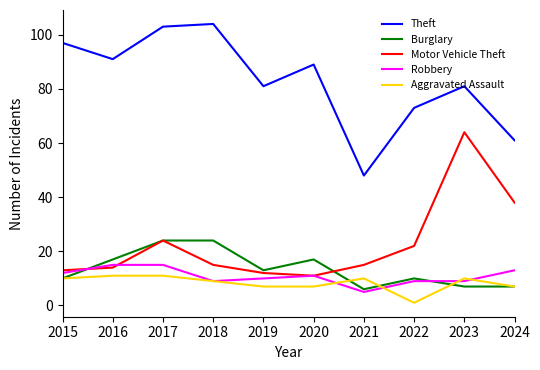

What is the difference between the maximum and minimum values in the Theft series?

56